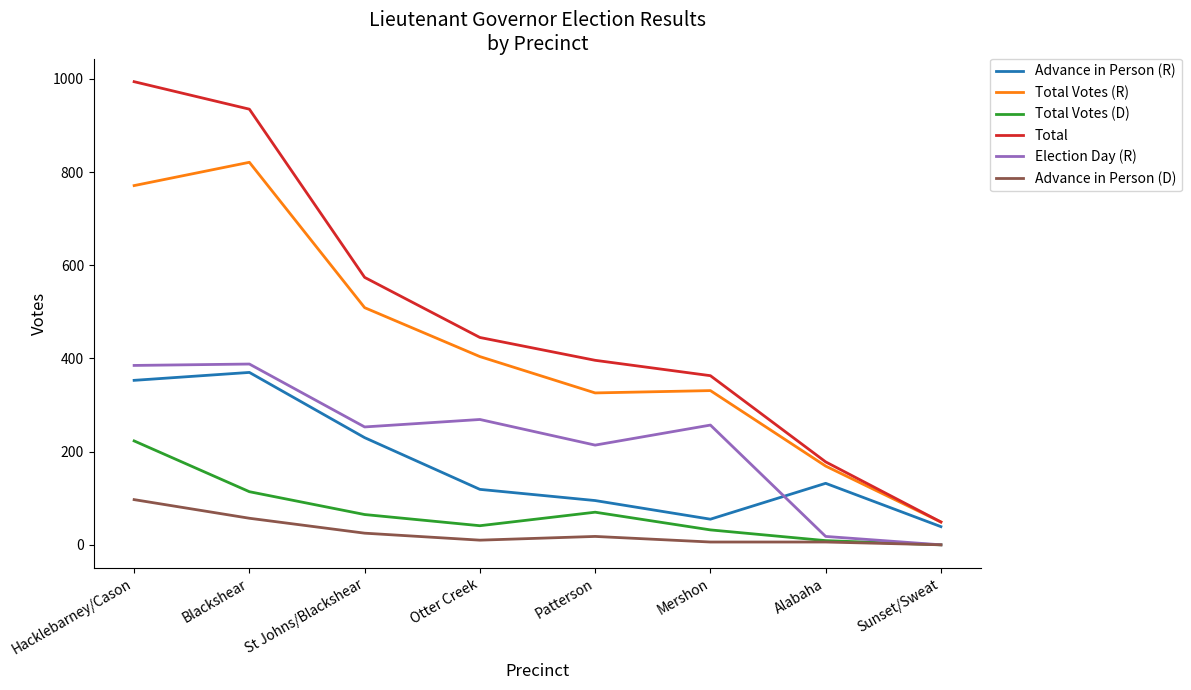

True or false: Total Votes (D) and Total Votes (R) intersect in this chart.

False